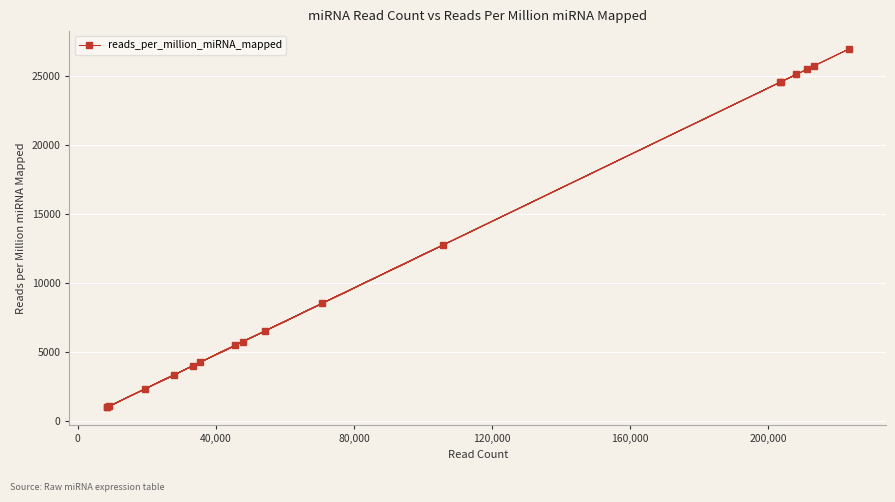

What is the smallest value displayed?

1007.3